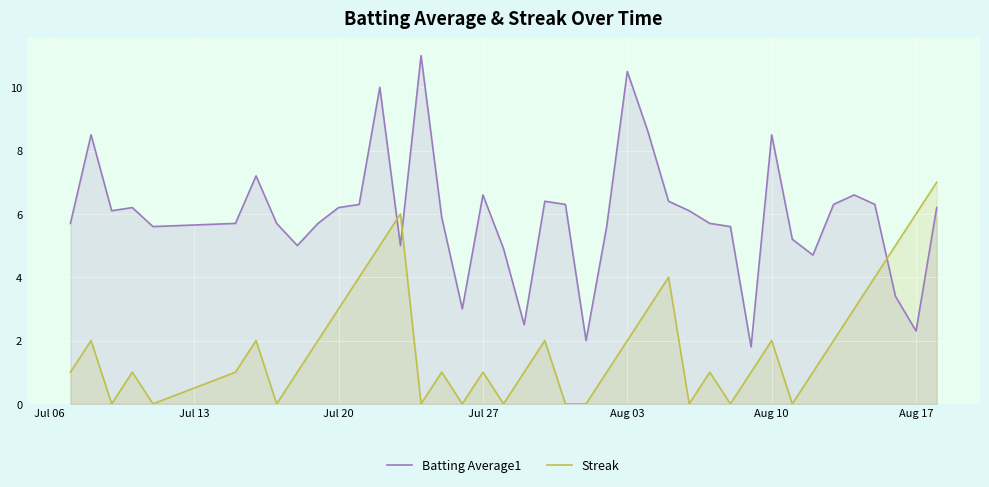

In Streak, how many points are higher than both neighbors (excluding endpoints)?

10